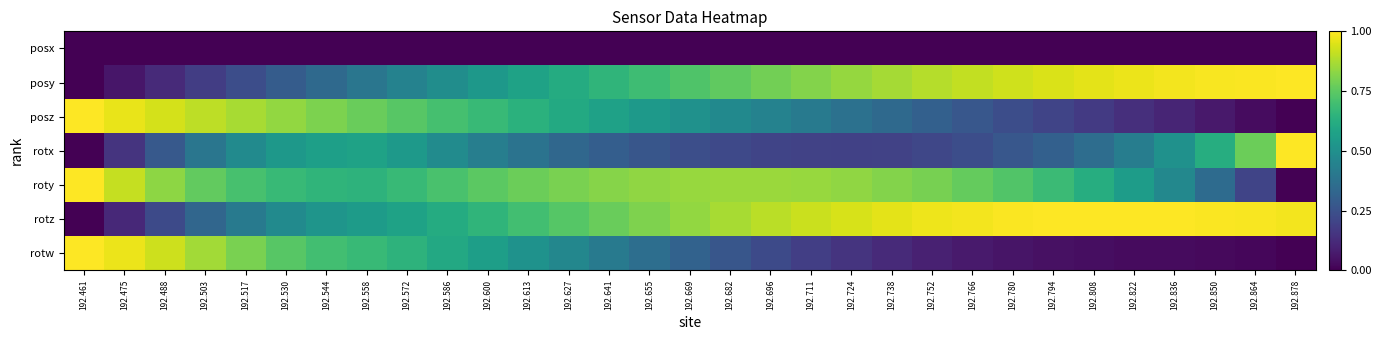

Reading right to left, list all the values displayed in this chart.

posx: 192.878=0.0	192.864=0.0	192.850=0.0	192.836=0.0	192.822=0.0	192.808=0.0	192.794=0.0	192.780=0.0	192.766=0.0	192.752=0.0	192.738=0.0	192.724=0.0	192.711=0.0	192.696=0.0	192.682=0.0	192.669=0.0	192.655=0.0	192.641=0.0	192.627=0.0	192.613=0.0	192.600=0.0	192.586=0.0	192.572=0.0	192.558=0.0	192.544=0.0	192.530=0.0	192.517=0.0	192.503=0.0	192.488=0.0	192.475=0.0	192.461=0.0
posy: 192.878=1.0	192.864=1.0	192.850=1.0	192.836=1.0	192.822=1.0	192.808=1.0	192.794=0.9	192.780=0.9	192.766=0.9	192.752=0.9	192.738=0.9	192.724=0.8	192.711=0.8	192.696=0.8	192.682=0.8	192.669=0.7	192.655=0.7	192.641=0.7	192.627=0.6	192.613=0.6	192.600=0.5	192.586=0.5	192.572=0.4	192.558=0.4	192.544=0.3	192.530=0.3	192.517=0.2	192.503=0.2	192.488=0.1	192.475=0.1	192.461=0.0
posz: 192.878=0.0	192.864=0.0	192.850=0.1	192.836=0.1	192.822=0.1	192.808=0.2	192.794=0.2	192.780=0.2	192.766=0.3	192.752=0.3	192.738=0.3	192.724=0.4	192.711=0.4	192.696=0.4	192.682=0.5	192.669=0.5	192.655=0.5	192.641=0.6	192.627=0.6	192.613=0.6	192.600=0.7	192.586=0.7	192.572=0.7	192.558=0.8	192.544=0.8	192.530=0.8	192.517=0.9	192.503=0.9	192.488=0.9	192.475=1.0	192.461=1.0
rotx: 192.878=1.0	192.864=0.8	192.850=0.6	192.836=0.5	192.822=0.4	192.808=0.4	192.794=0.3	192.780=0.3	192.766=0.2	192.752=0.2	192.738=0.2	192.724=0.2	192.711=0.2	192.696=0.2	192.682=0.2	192.669=0.2	192.655=0.3	192.641=0.3	192.627=0.3	192.613=0.4	192.600=0.4	192.586=0.5	192.572=0.5	192.558=0.6	192.544=0.6	192.530=0.5	192.517=0.5	192.503=0.4	192.488=0.3	192.475=0.1	192.461=0.0
roty: 192.878=0.0	192.864=0.2	192.850=0.4	192.836=0.5	192.822=0.6	192.808=0.6	192.794=0.7	192.780=0.7	192.766=0.8	192.752=0.8	192.738=0.8	192.724=0.8	192.711=0.8	192.696=0.8	192.682=0.9	192.669=0.8	192.655=0.8	192.641=0.8	192.627=0.8	192.613=0.8	192.600=0.7	192.586=0.7	192.572=0.7	192.558=0.6	192.544=0.7	192.530=0.7	192.517=0.7	192.503=0.8	192.488=0.8	192.475=0.9	192.461=1.0
rotz: 192.878=1.0	192.864=1.0	192.850=1.0	192.836=1.0	192.822=1.0	192.808=1.0	192.794=1.0	192.780=1.0	192.766=1.0	192.752=1.0	192.738=1.0	192.724=0.9	192.711=0.9	192.696=0.9	192.682=0.9	192.669=0.8	192.655=0.8	192.641=0.8	192.627=0.7	192.613=0.7	192.600=0.7	192.586=0.6	192.572=0.6	192.558=0.5	192.544=0.5	192.530=0.5	192.517=0.4	192.503=0.3	192.488=0.2	192.475=0.1	192.461=0.0
rotw: 192.878=0.0	192.864=0.0	192.850=0.0	192.836=0.0	192.822=0.0	192.808=0.0	192.794=0.0	192.780=0.1	192.766=0.1	192.752=0.1	192.738=0.1	192.724=0.2	192.711=0.2	192.696=0.2	192.682=0.3	192.669=0.3	192.655=0.4	192.641=0.4	192.627=0.5	192.613=0.5	192.600=0.6	192.586=0.6	192.572=0.6	192.558=0.7	192.544=0.7	192.530=0.7	192.517=0.8	192.503=0.9	192.488=0.9	192.475=1.0	192.461=1.0